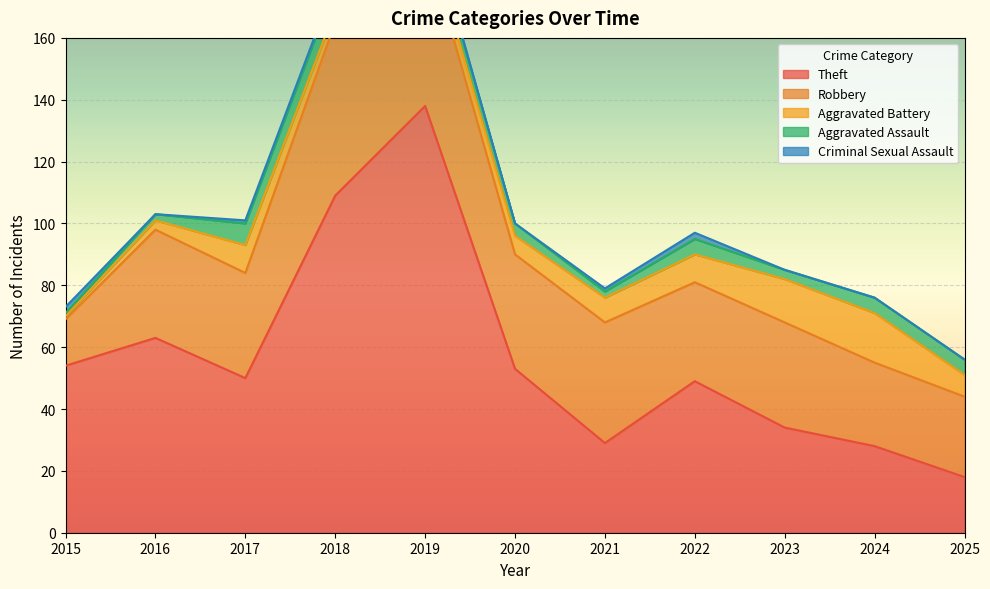

At which category does the chart reach its minimum across all series?

2016